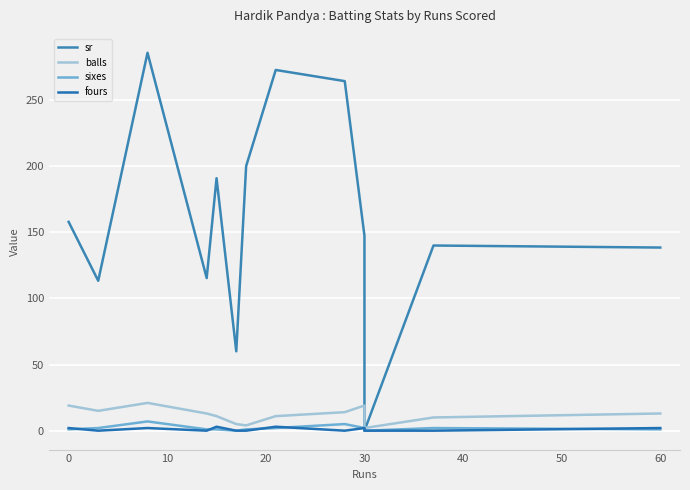

What is the difference between the maximum and minimum values in the balls series?

19.0